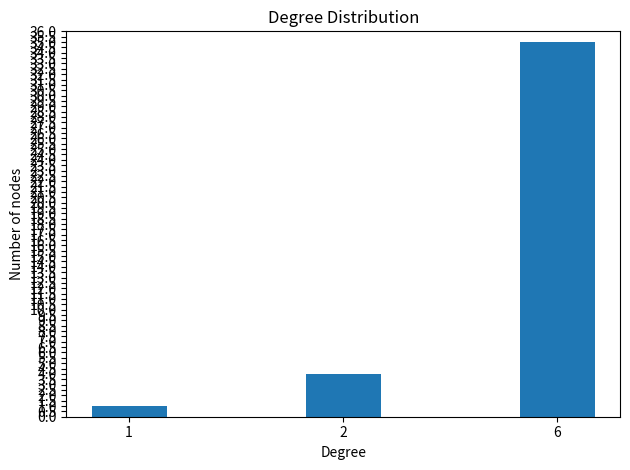

What is the difference between the maximum and minimum values?

34